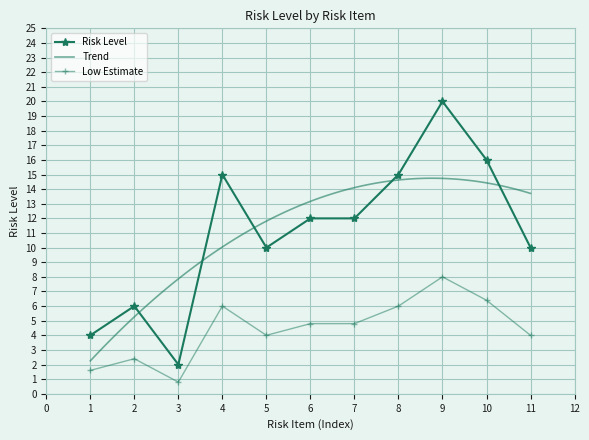

What is the change in value from 2 to 9?

+14